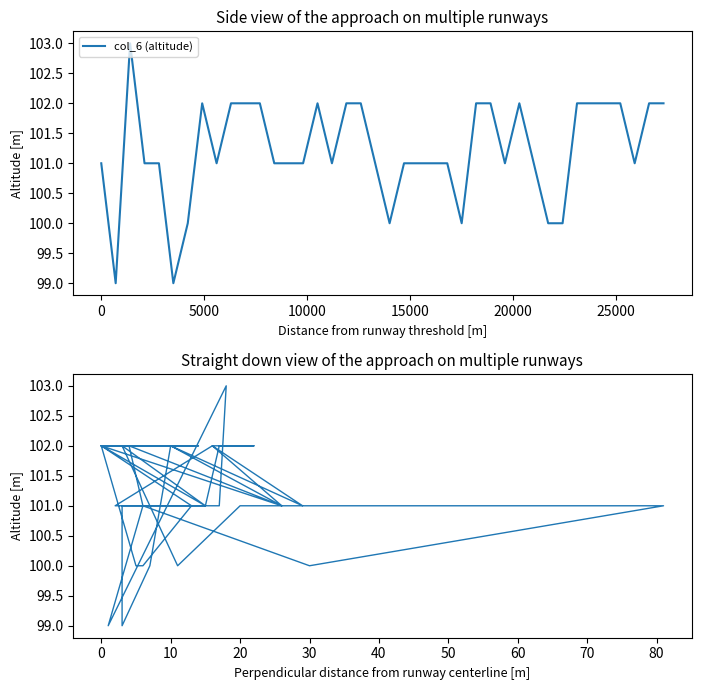

Which series has the largest range (max minus min)?

col_6 (altitude)